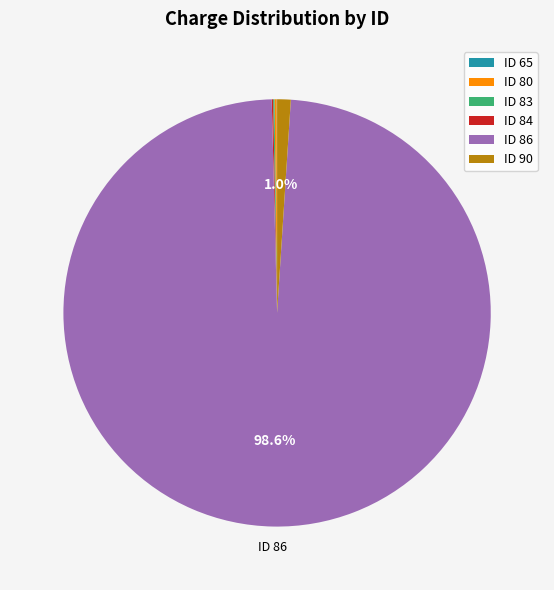

Is there any slice that represents more than half of the pie?

Yes